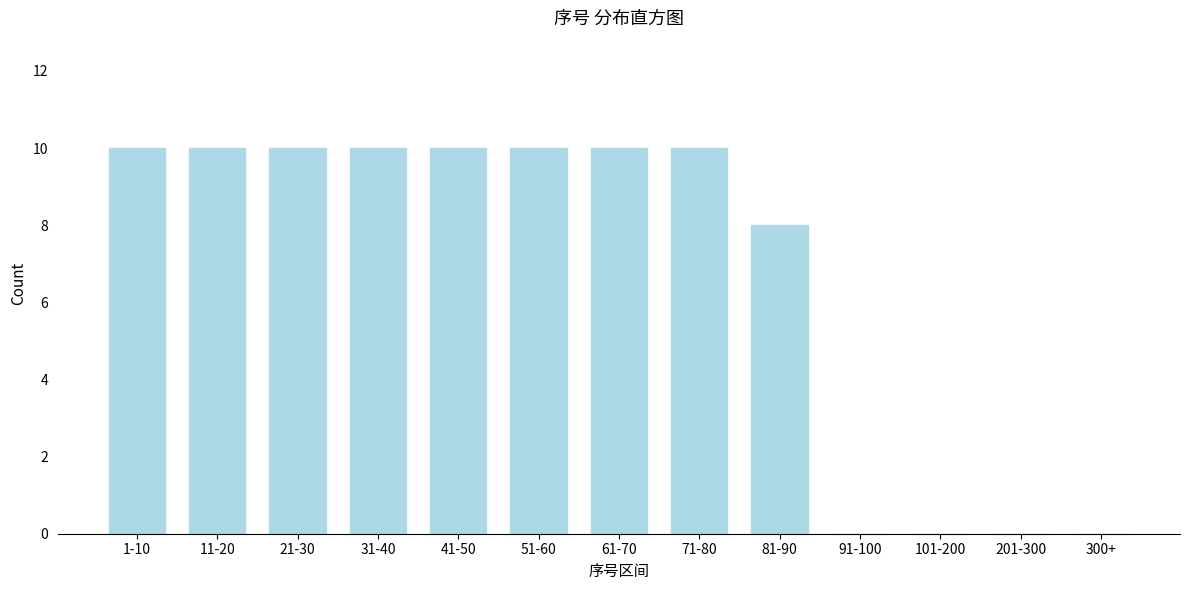

Reading right to left, list all the values displayed in this chart.

300+=0	201-300=0	101-200=0	91-100=0	81-90=8	71-80=10	61-70=10	51-60=10	41-50=10	31-40=10	21-30=10	11-20=10	1-10=10